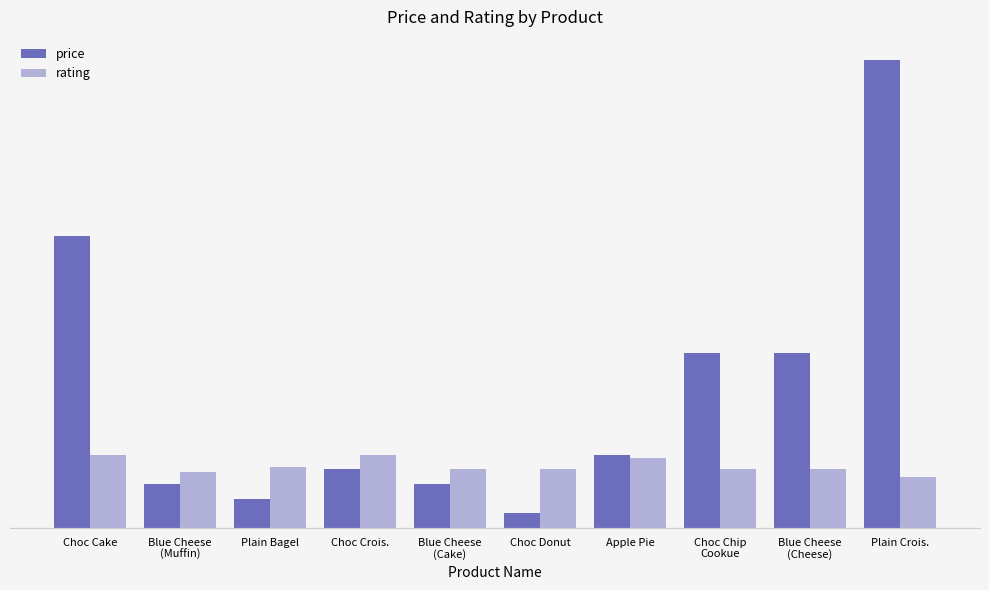

What are all the series names shown in the legend?

price, rating